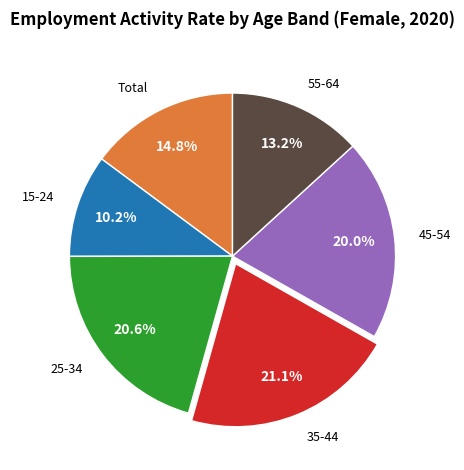

Approximately how many times larger is the value at 15-24 compared to 55-64?

0.8